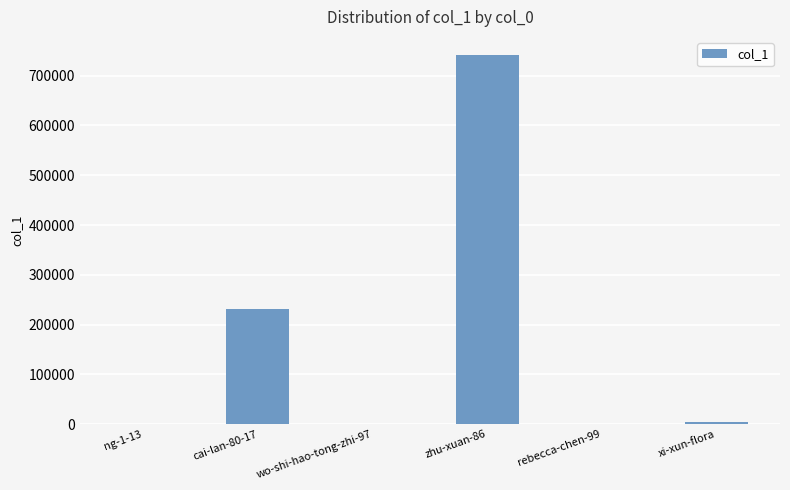

What is the greatest value displayed?

740784